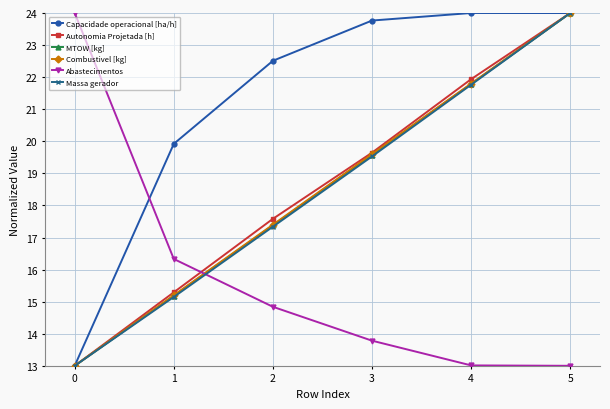

What is the difference between the maximum and minimum values in the MTOW [kg] series?

11.0